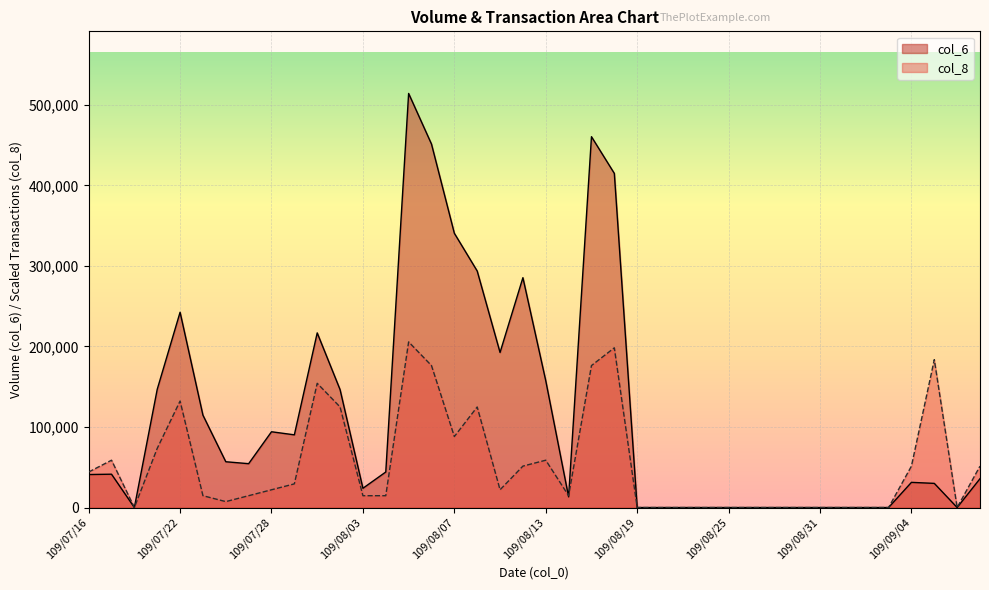

What is the difference between the col_6 values at 109/08/03 and 109/08/21?

23900.0